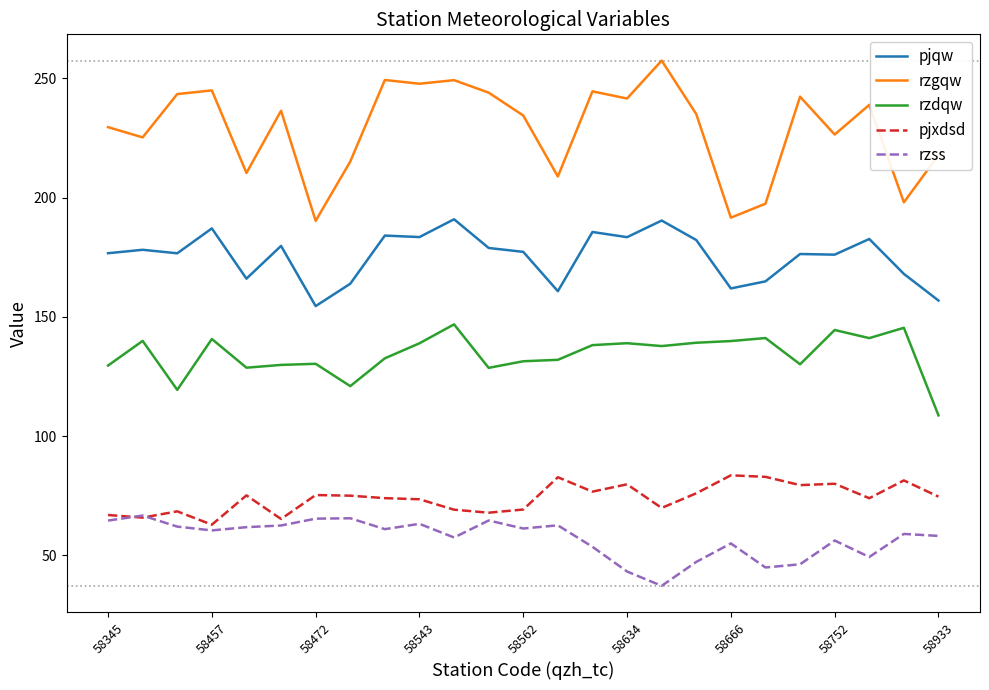

Which series has the largest total across all categories?

rzgqw